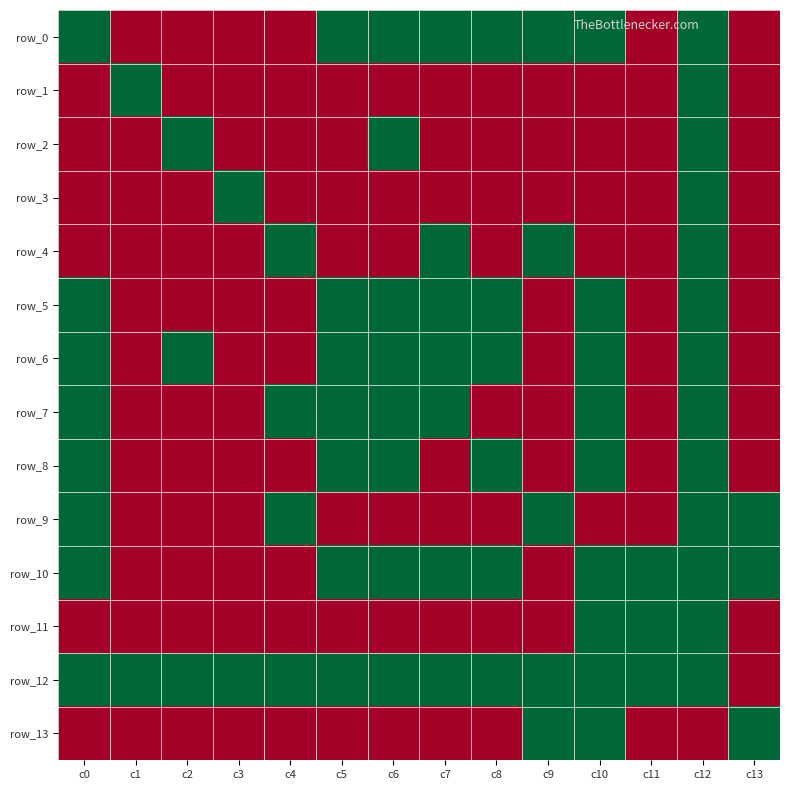

Which label corresponds to the largest value in the chart?

c0